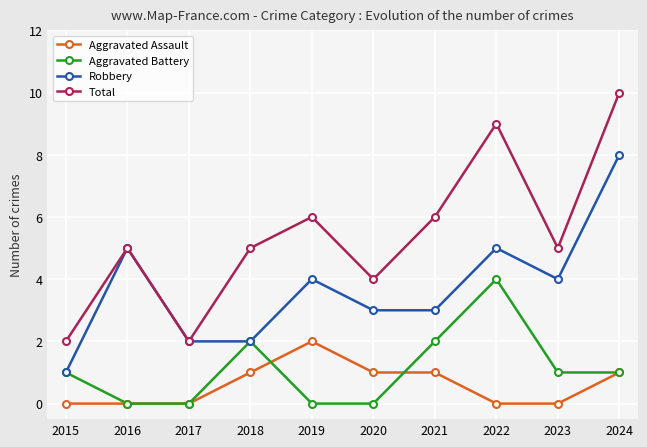

Which label corresponds to the largest value in the chart?

2024